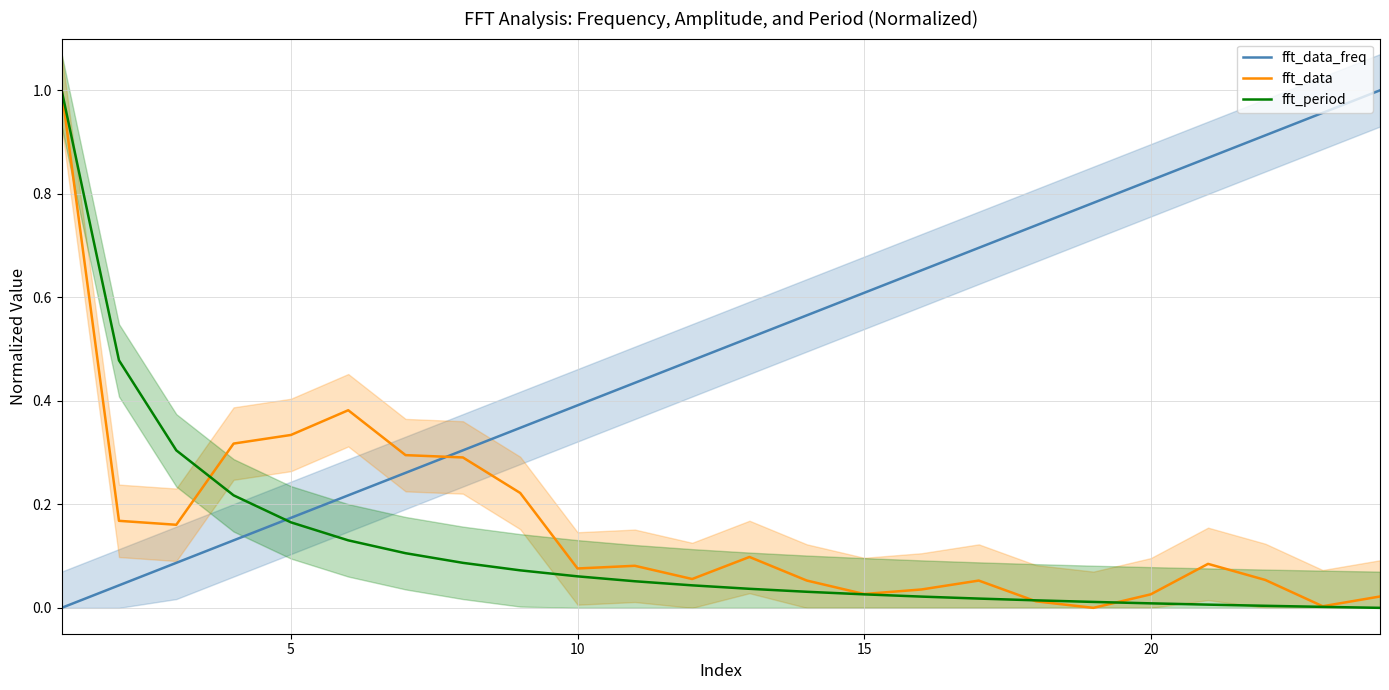

Is it true that fft_data_freq equals 0.2 at 10?

False